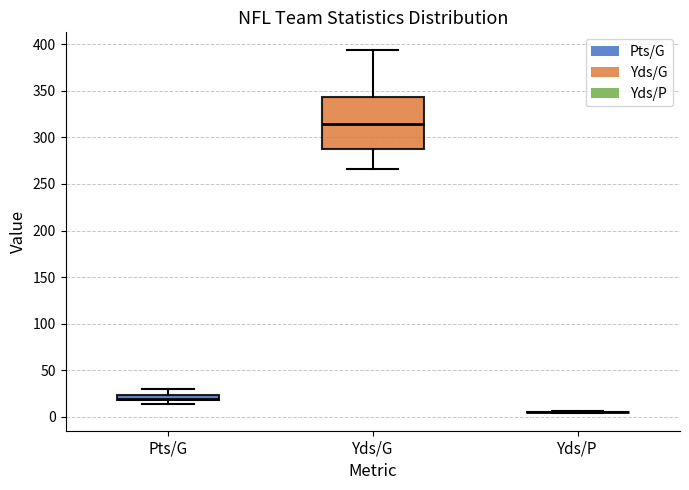

Which box is the tallest, from its lower edge to its upper edge?

Yds/G